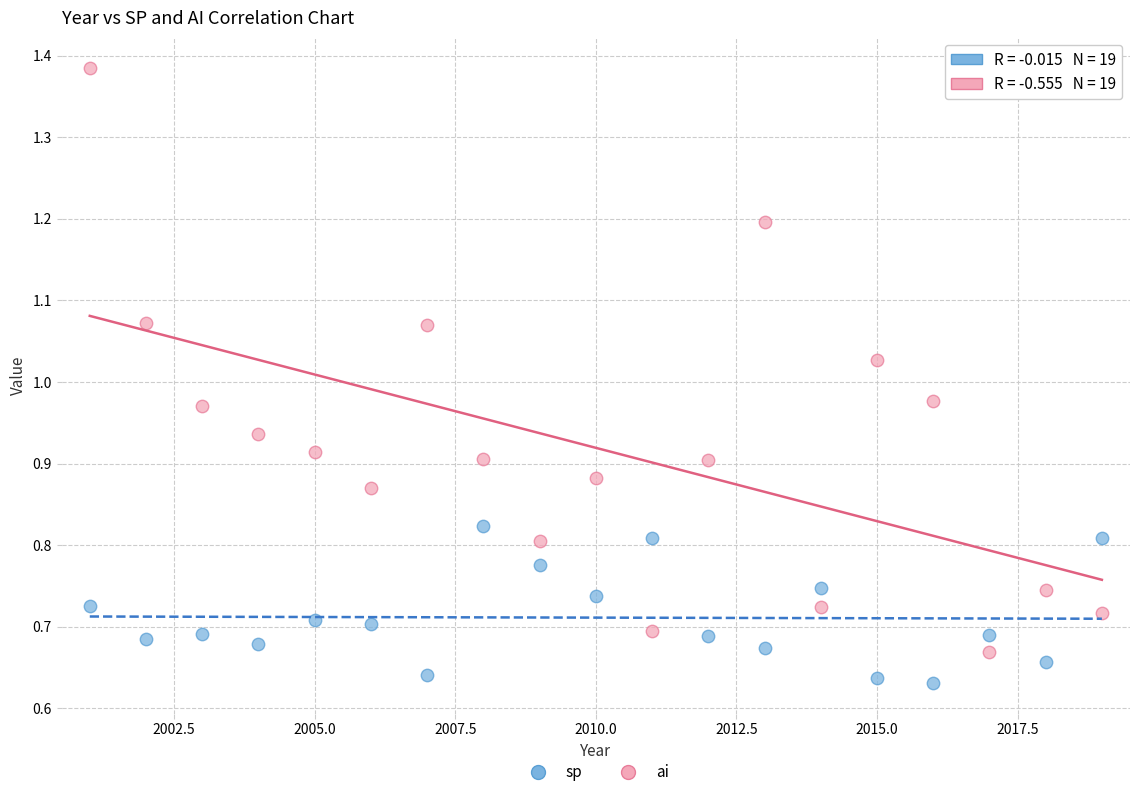

Which series has the widest spread of Y values?

ai